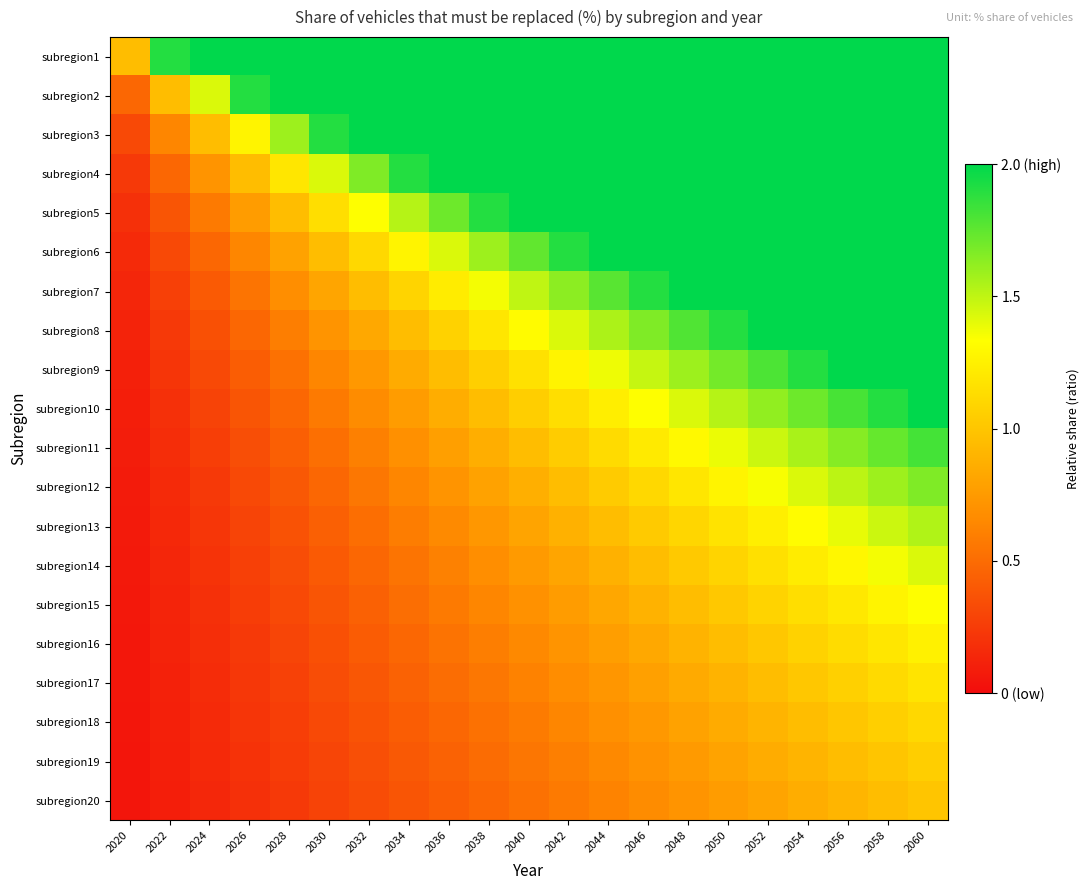

Reading right to left, list all the values displayed in this chart.

subregion1: 2060=2.0	2058=2.0	2056=2.0	2054=2.0	2052=2.0	2050=2.0	2048=2.0	2046=2.0	2044=2.0	2042=2.0	2040=2.0	2038=2.0	2036=2.0	2034=2.0	2032=2.0	2030=2.0	2028=2.0	2026=2.0	2024=2.0	2022=1.9	2020=1.0
subregion2: 2060=2.0	2058=2.0	2056=2.0	2054=2.0	2052=2.0	2050=2.0	2048=2.0	2046=2.0	2044=2.0	2042=2.0	2040=2.0	2038=2.0	2036=2.0	2034=2.0	2032=2.0	2030=2.0	2028=2.0	2026=1.9	2024=1.4	2022=1.0	2020=0.5
subregion3: 2060=2.0	2058=2.0	2056=2.0	2054=2.0	2052=2.0	2050=2.0	2048=2.0	2046=2.0	2044=2.0	2042=2.0	2040=2.0	2038=2.0	2036=2.0	2034=2.0	2032=2.0	2030=1.9	2028=1.6	2026=1.3	2024=1.0	2022=0.6	2020=0.3
subregion4: 2060=2.0	2058=2.0	2056=2.0	2054=2.0	2052=2.0	2050=2.0	2048=2.0	2046=2.0	2044=2.0	2042=2.0	2040=2.0	2038=2.0	2036=2.0	2034=1.9	2032=1.7	2030=1.4	2028=1.2	2026=1.0	2024=0.7	2022=0.5	2020=0.2
subregion5: 2060=2.0	2058=2.0	2056=2.0	2054=2.0	2052=2.0	2050=2.0	2048=2.0	2046=2.0	2044=2.0	2042=2.0	2040=2.0	2038=1.9	2036=1.7	2034=1.5	2032=1.3	2030=1.1	2028=1.0	2026=0.8	2024=0.6	2022=0.4	2020=0.2
subregion6: 2060=2.0	2058=2.0	2056=2.0	2054=2.0	2052=2.0	2050=2.0	2048=2.0	2046=2.0	2044=2.0	2042=1.9	2040=1.7	2038=1.6	2036=1.4	2034=1.3	2032=1.1	2030=1.0	2028=0.8	2026=0.6	2024=0.5	2022=0.3	2020=0.2
subregion7: 2060=2.0	2058=2.0	2056=2.0	2054=2.0	2052=2.0	2050=2.0	2048=2.0	2046=1.9	2044=1.8	2042=1.6	2040=1.5	2038=1.4	2036=1.2	2034=1.1	2032=1.0	2030=0.8	2028=0.7	2026=0.5	2024=0.4	2022=0.3	2020=0.1
subregion8: 2060=2.0	2058=2.0	2056=2.0	2054=2.0	2052=2.0	2050=1.9	2048=1.8	2046=1.7	2044=1.5	2042=1.4	2040=1.3	2038=1.2	2036=1.1	2034=1.0	2032=0.8	2030=0.7	2028=0.6	2026=0.5	2024=0.4	2022=0.2	2020=0.1
subregion9: 2060=2.0	2058=2.0	2056=2.0	2054=1.9	2052=1.8	2050=1.7	2048=1.6	2046=1.5	2044=1.4	2042=1.3	2040=1.2	2038=1.1	2036=1.0	2034=0.8	2032=0.7	2030=0.6	2028=0.5	2026=0.4	2024=0.3	2022=0.2	2020=0.1
subregion10: 2060=2.0	2058=1.9	2056=1.8	2054=1.7	2052=1.6	2050=1.5	2048=1.4	2046=1.3	2044=1.2	2042=1.1	2040=1.0	2038=1.0	2036=0.9	2034=0.8	2032=0.7	2030=0.6	2028=0.5	2026=0.4	2024=0.3	2022=0.2	2020=0.1
subregion11: 2060=1.8	2058=1.7	2056=1.6	2054=1.6	2052=1.5	2050=1.4	2048=1.3	2046=1.2	2044=1.1	2042=1.0	2040=1.0	2038=0.9	2036=0.8	2034=0.7	2032=0.6	2030=0.5	2028=0.4	2026=0.3	2024=0.3	2022=0.2	2020=0.1
subregion12: 2060=1.7	2058=1.6	2056=1.5	2054=1.4	2052=1.3	2050=1.3	2048=1.2	2046=1.1	2044=1.0	2042=1.0	2040=0.9	2038=0.8	2036=0.7	2034=0.6	2032=0.6	2030=0.5	2028=0.4	2026=0.3	2024=0.2	2022=0.2	2020=0.1
subregion13: 2060=1.5	2058=1.5	2056=1.4	2054=1.3	2052=1.2	2050=1.2	2048=1.1	2046=1.0	2044=1.0	2042=0.9	2040=0.8	2038=0.7	2036=0.7	2034=0.6	2032=0.5	2030=0.4	2028=0.4	2026=0.3	2024=0.2	2022=0.1	2020=0.1
subregion14: 2060=1.4	2058=1.4	2056=1.3	2054=1.2	2052=1.2	2050=1.1	2048=1.0	2046=1.0	2044=0.9	2042=0.8	2040=0.7	2038=0.7	2036=0.6	2034=0.5	2032=0.5	2030=0.4	2028=0.3	2026=0.3	2024=0.2	2022=0.1	2020=0.1
subregion15: 2060=1.3	2058=1.3	2056=1.2	2054=1.1	2052=1.1	2050=1.0	2048=1.0	2046=0.9	2044=0.8	2042=0.8	2040=0.7	2038=0.6	2036=0.6	2034=0.5	2032=0.4	2030=0.4	2028=0.3	2026=0.3	2024=0.2	2022=0.1	2020=0.1
subregion16: 2060=1.2	2058=1.2	2056=1.1	2054=1.1	2052=1.0	2050=1.0	2048=0.9	2046=0.8	2044=0.8	2042=0.7	2040=0.7	2038=0.6	2036=0.5	2034=0.5	2032=0.4	2030=0.4	2028=0.3	2026=0.2	2024=0.2	2022=0.1	2020=0.1
subregion17: 2060=1.2	2058=1.1	2056=1.1	2054=1.0	2052=1.0	2050=0.9	2048=0.8	2046=0.8	2044=0.7	2042=0.7	2040=0.6	2038=0.6	2036=0.5	2034=0.4	2032=0.4	2030=0.3	2028=0.3	2026=0.2	2024=0.2	2022=0.1	2020=0.1
subregion18: 2060=1.1	2058=1.1	2056=1.0	2054=1.0	2052=0.9	2050=0.8	2048=0.8	2046=0.7	2044=0.7	2042=0.6	2040=0.6	2038=0.5	2036=0.5	2034=0.4	2032=0.4	2030=0.3	2028=0.3	2026=0.2	2024=0.2	2022=0.1	2020=0.1
subregion19: 2060=1.1	2058=1.0	2056=1.0	2054=0.9	2052=0.9	2050=0.8	2048=0.8	2046=0.7	2044=0.7	2042=0.6	2040=0.6	2038=0.5	2036=0.5	2034=0.4	2032=0.4	2030=0.3	2028=0.3	2026=0.2	2024=0.2	2022=0.1	2020=0.1
subregion20: 2060=1.0	2058=1.0	2056=0.9	2054=0.9	2052=0.8	2050=0.8	2048=0.7	2046=0.7	2044=0.6	2042=0.6	2040=0.5	2038=0.5	2036=0.4	2034=0.4	2032=0.3	2030=0.3	2028=0.2	2026=0.2	2024=0.1	2022=0.1	2020=0.0